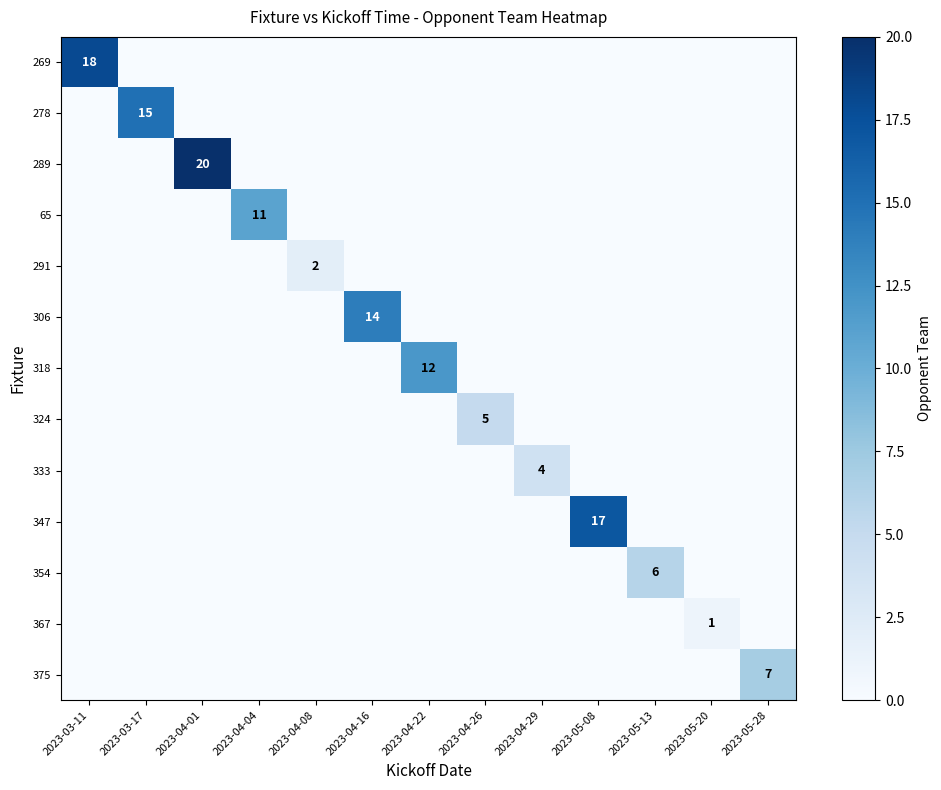

What is the total value across all series at 2023-04-01?

20